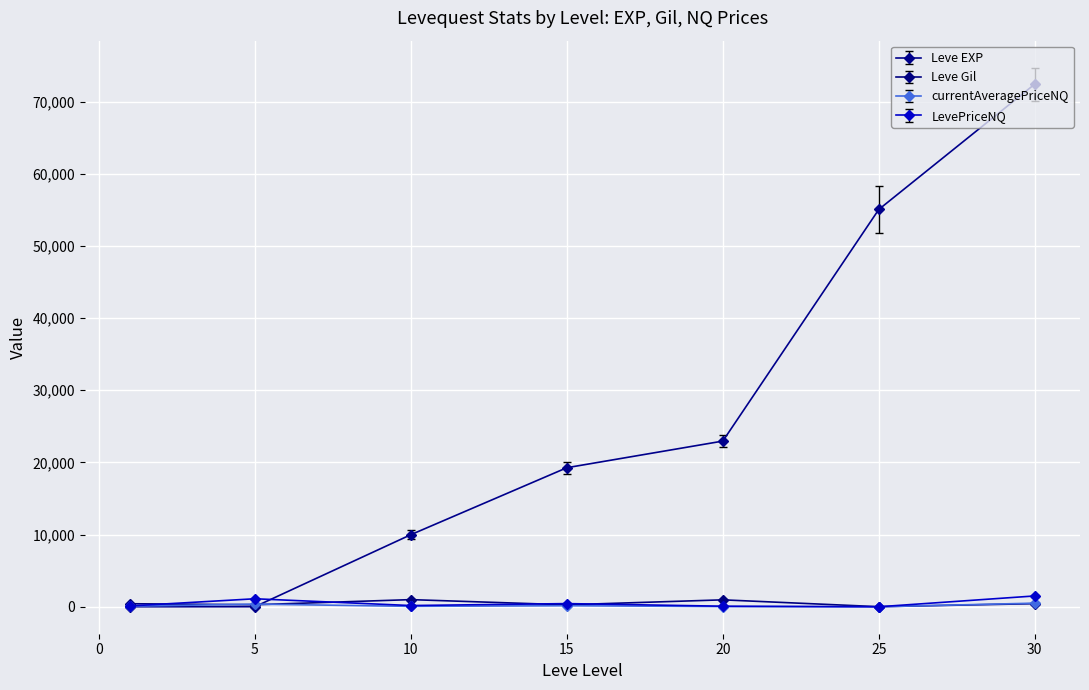

What is the value of the Leve Gil point at the 2nd from the left?

280.0